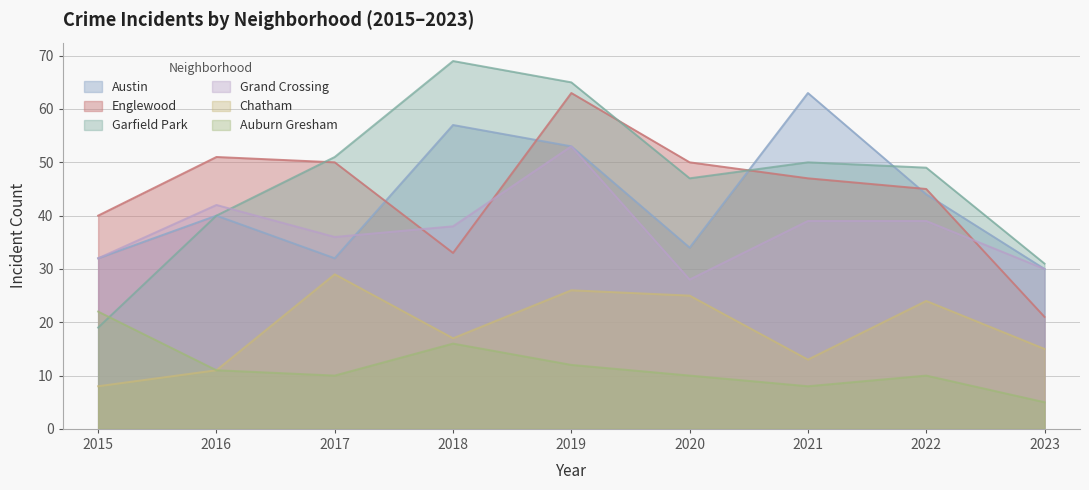

What is the average value of the Grand Crossing series?

37